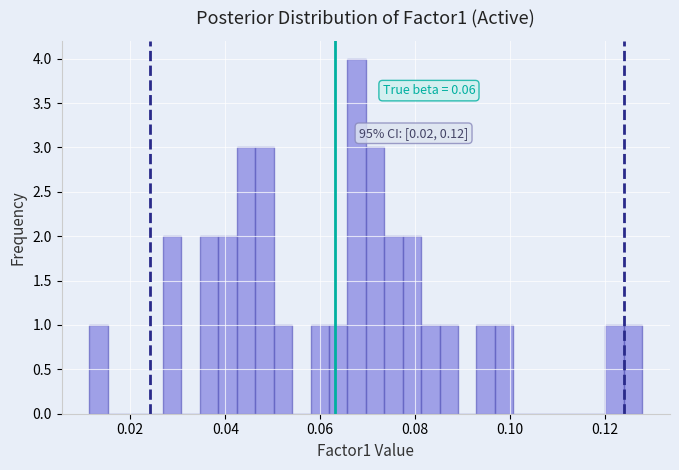

Read against the x-axis, roughly where is the centre of the tallest bar?

0.068